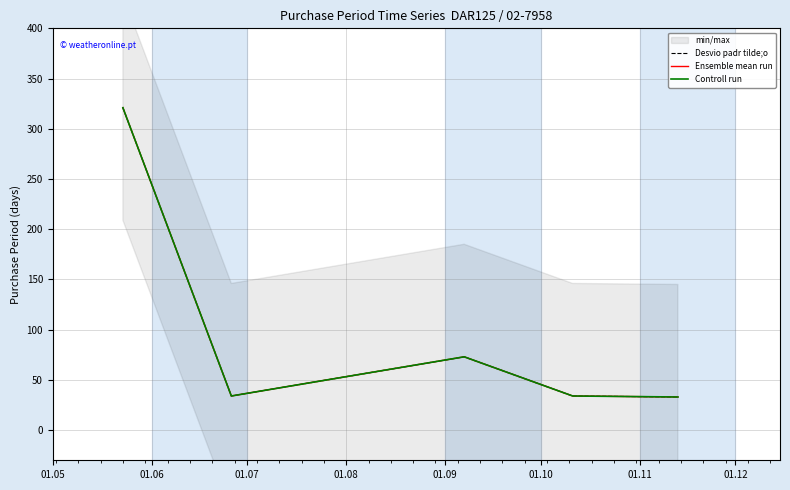

What is the difference between the Desvio padr tilde;o values at 01.09 and 01.06?

1